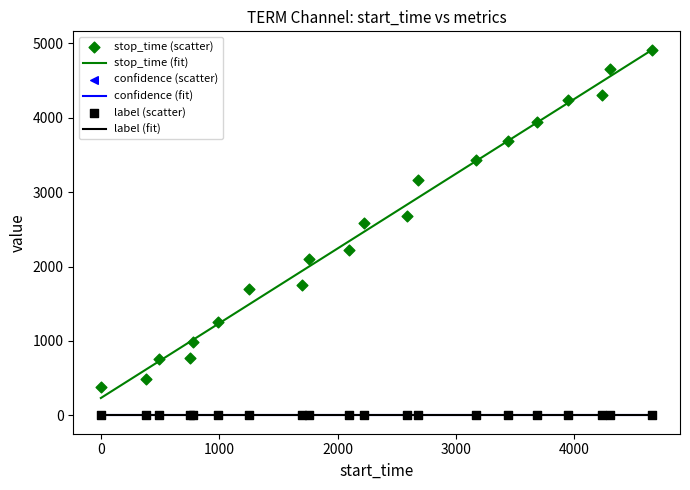

What is the total value across all series at 1?

490.5